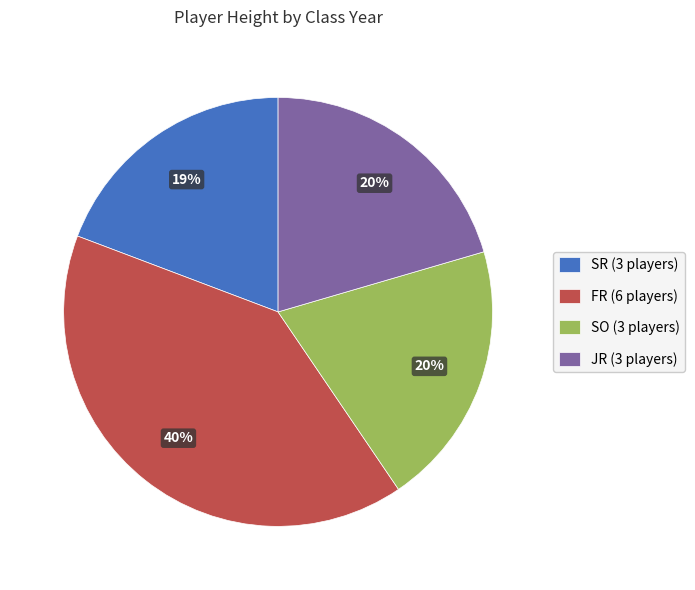

To the nearest percent, what is the average slice percentage?

25%